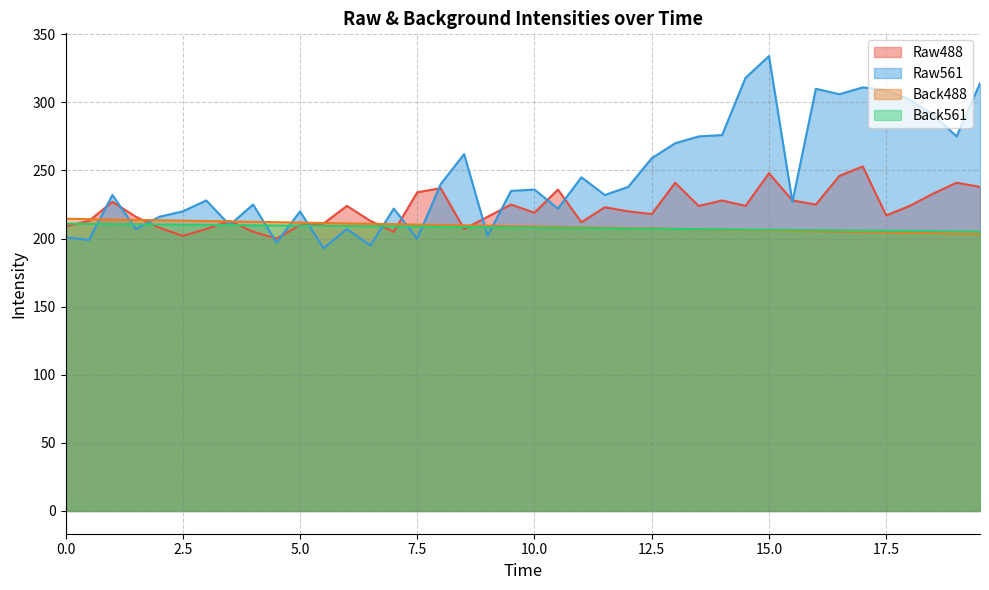

The Raw561 series shows 550.3 at 14.5. True or false?

False